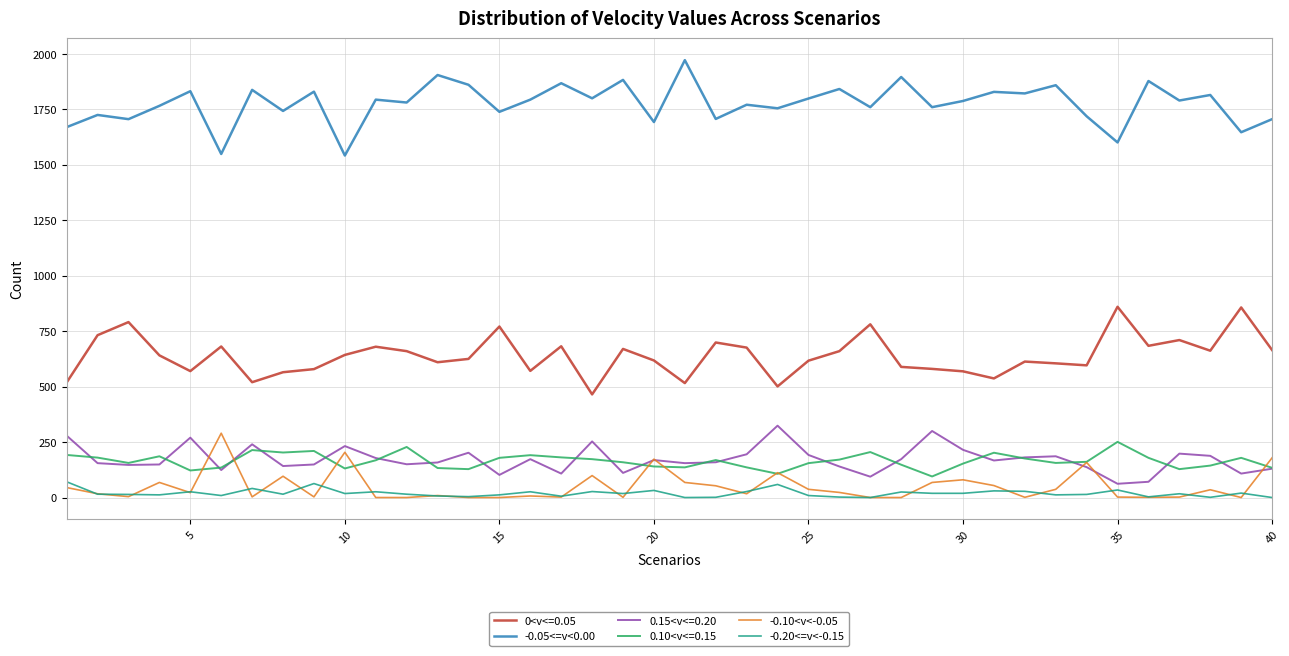

True or false: 0<v<=0.05 and 0.15<v<=0.20 intersect in this chart.

False